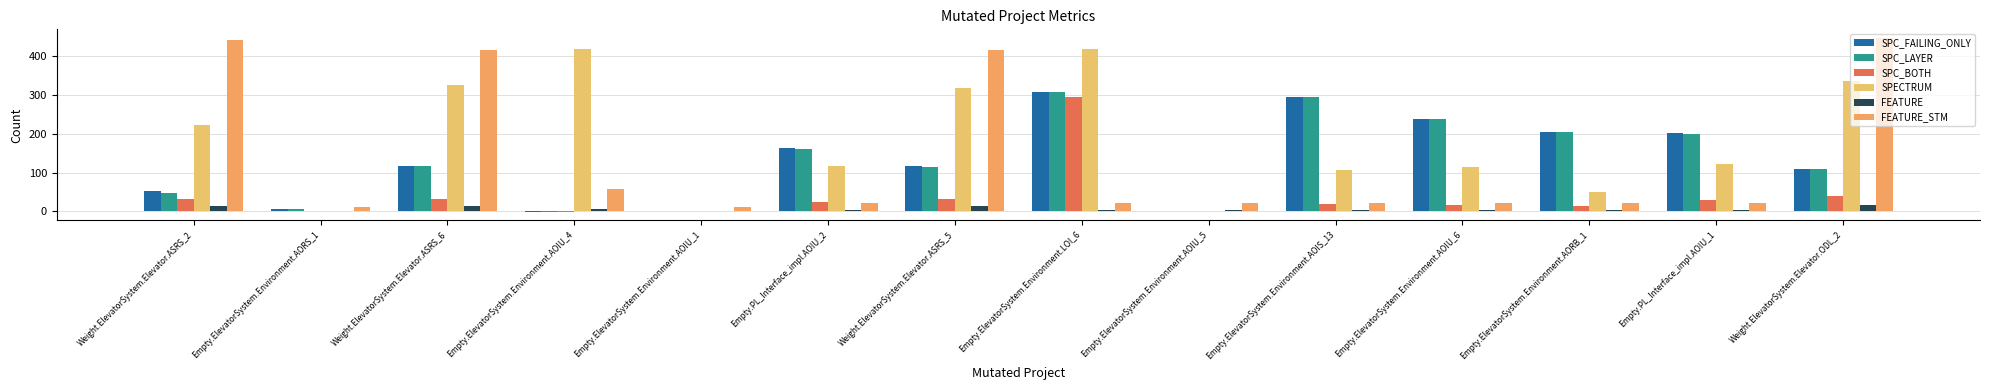

How many groups of bars are there?

14